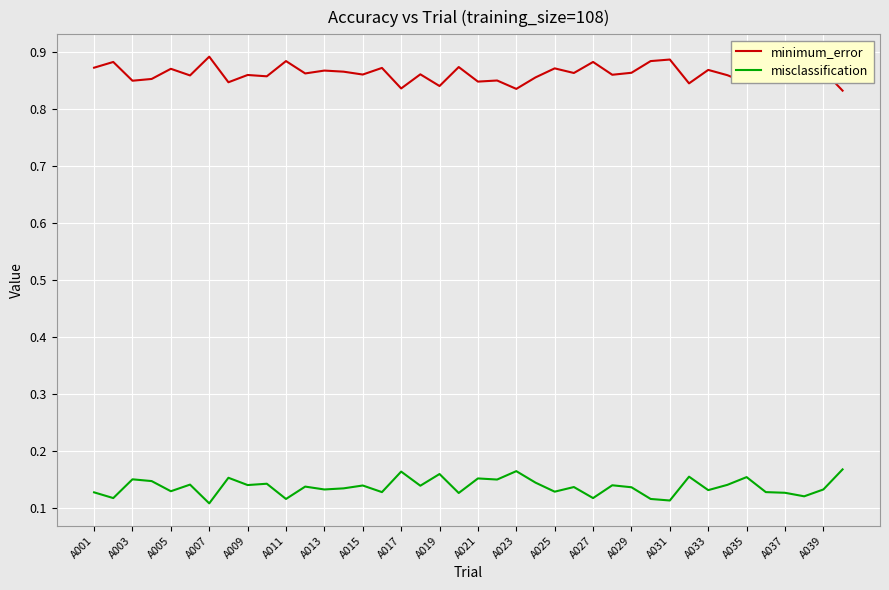

Which series has the largest total across all categories?

minimum_error